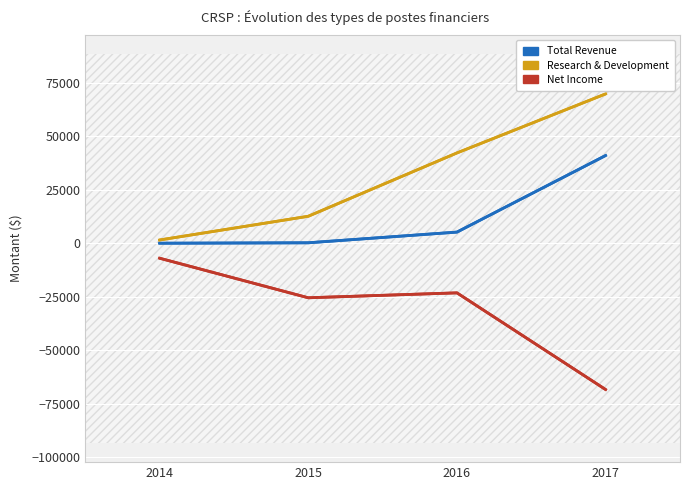

What is the sum of all Total Revenue values?

46400